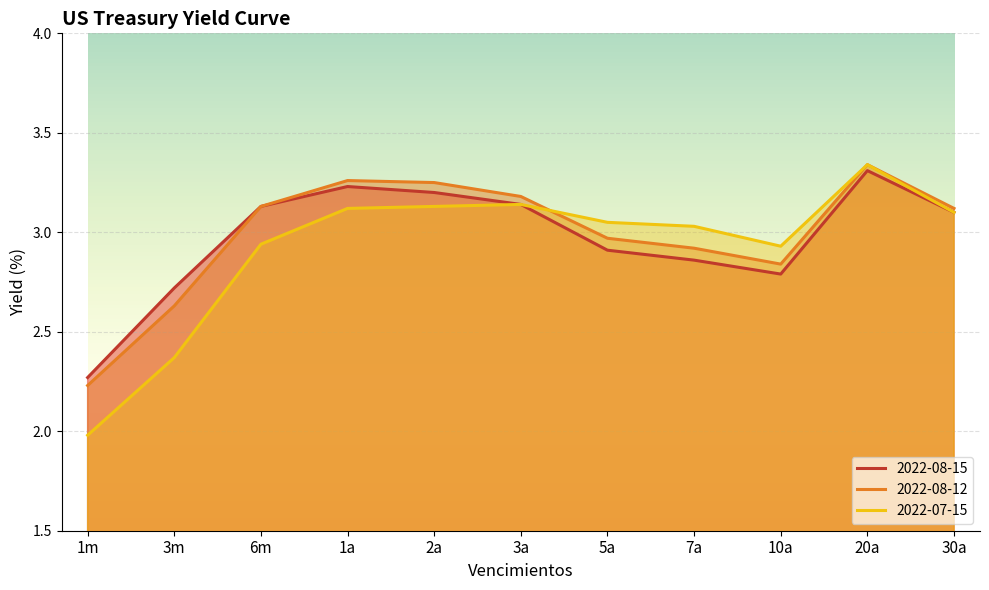

Between 5a and 3a, which is larger?

3a